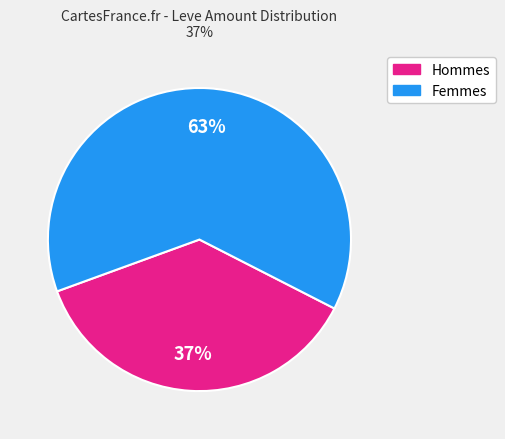

To the nearest percent, what is the difference between the largest and smallest slice percentages?

26%